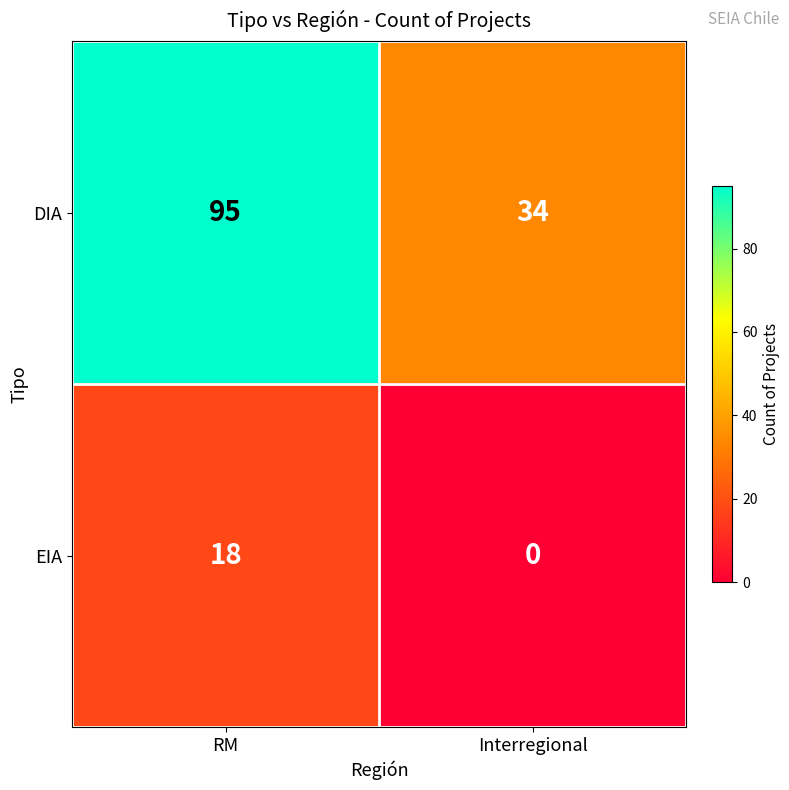

List the series in order of their peak value, lowest first.

EIA, DIA